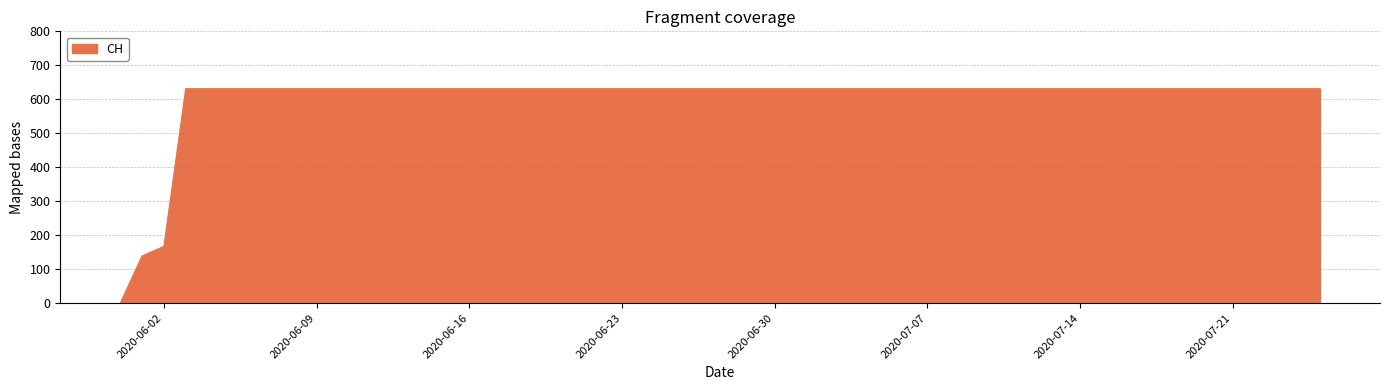

What is the maximum value shown in the chart?

631